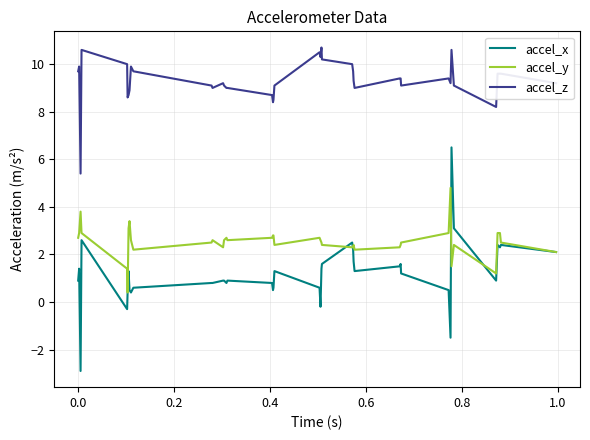

List the series in order of their overall mean, lowest first.

accel_x, accel_y, accel_z